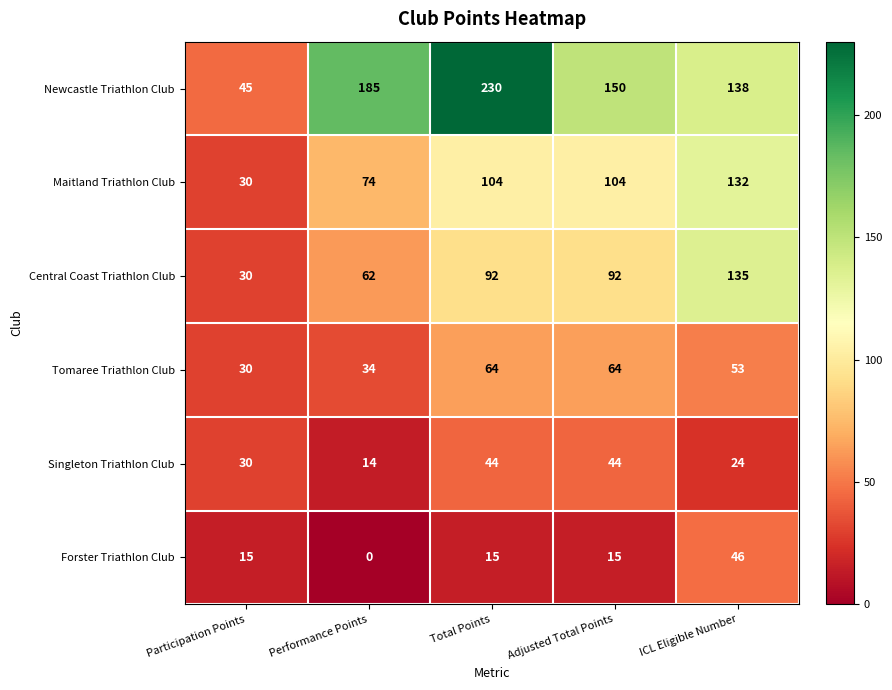

Rank the series at ICL Eligible Number from highest to lowest value.

Newcastle Triathlon Club, Central Coast Triathlon Club, Maitland Triathlon Club, Tomaree Triathlon Club, Forster Triathlon Club, Singleton Triathlon Club